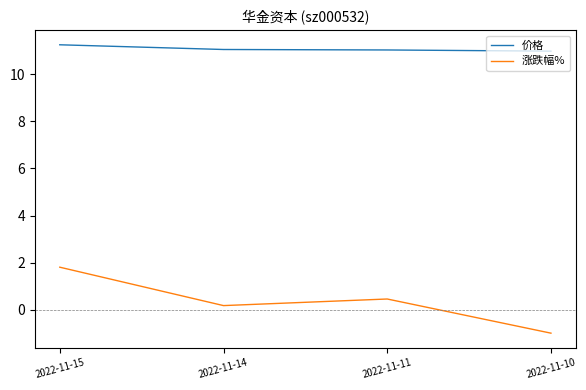

Count the number of data series in this chart.

2